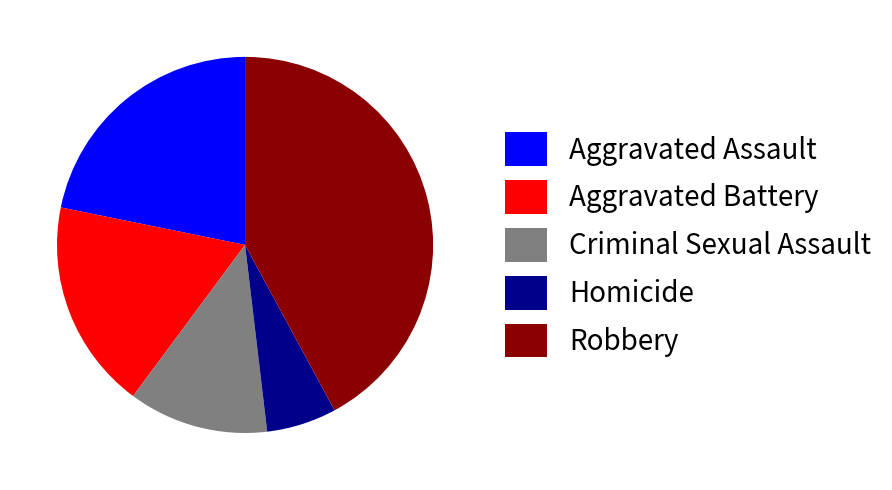

Which slice is the smallest?

Homicide